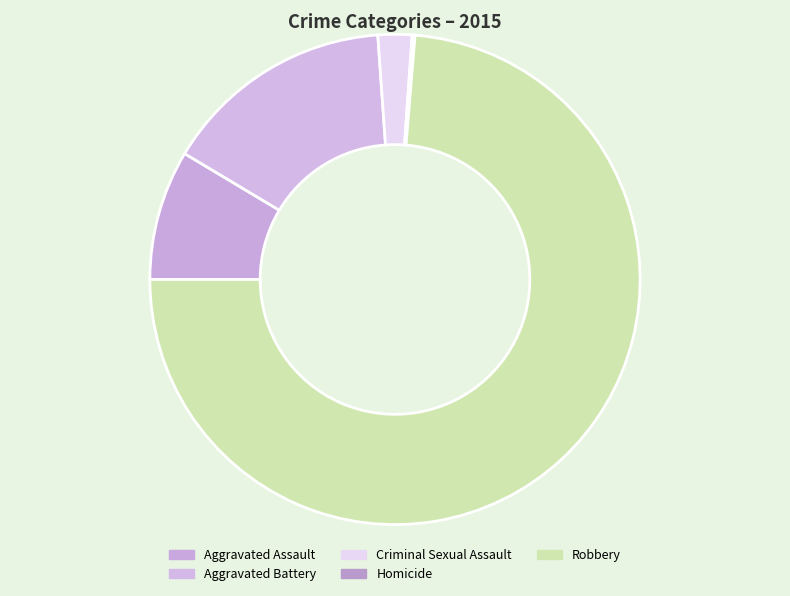

Is it true that Aggravated Battery is 25% of the pie?

False